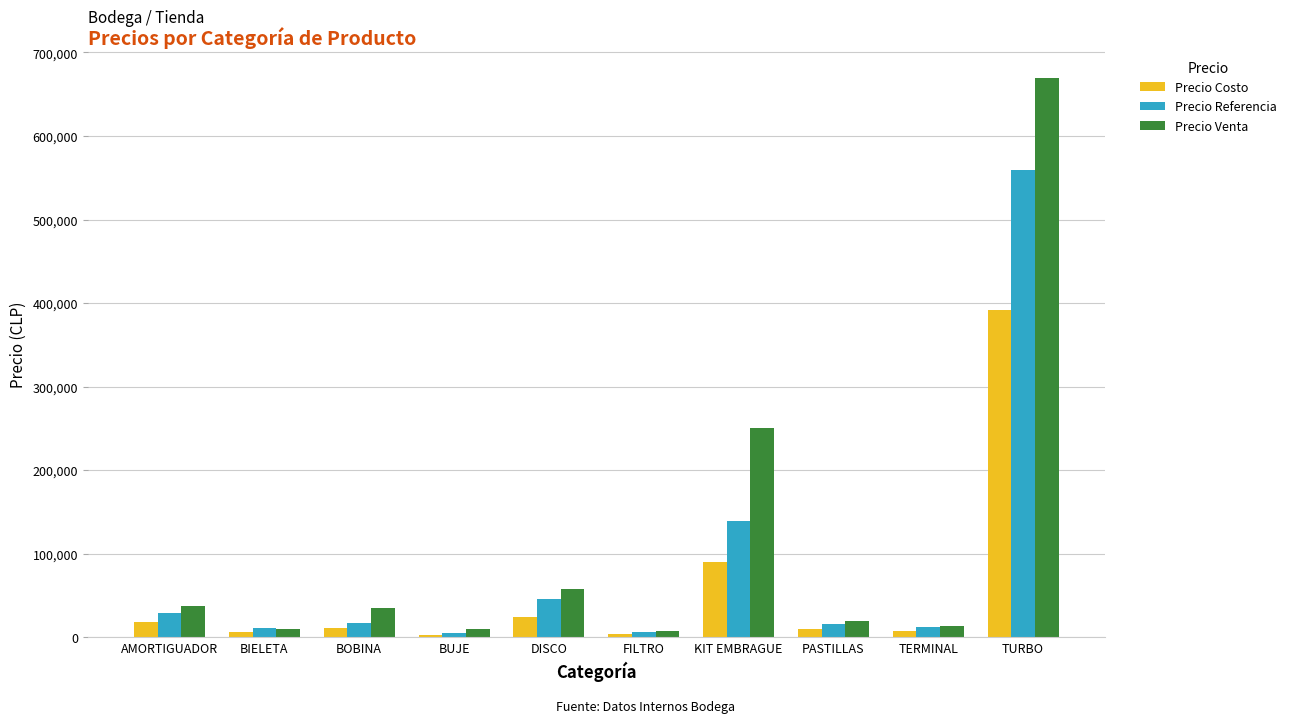

How many groups of bars are there?

10